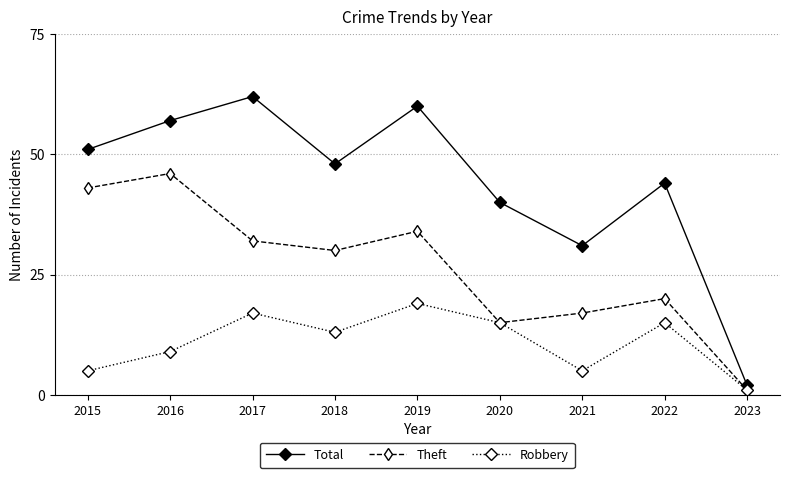

How many lines are shown in the chart?

3